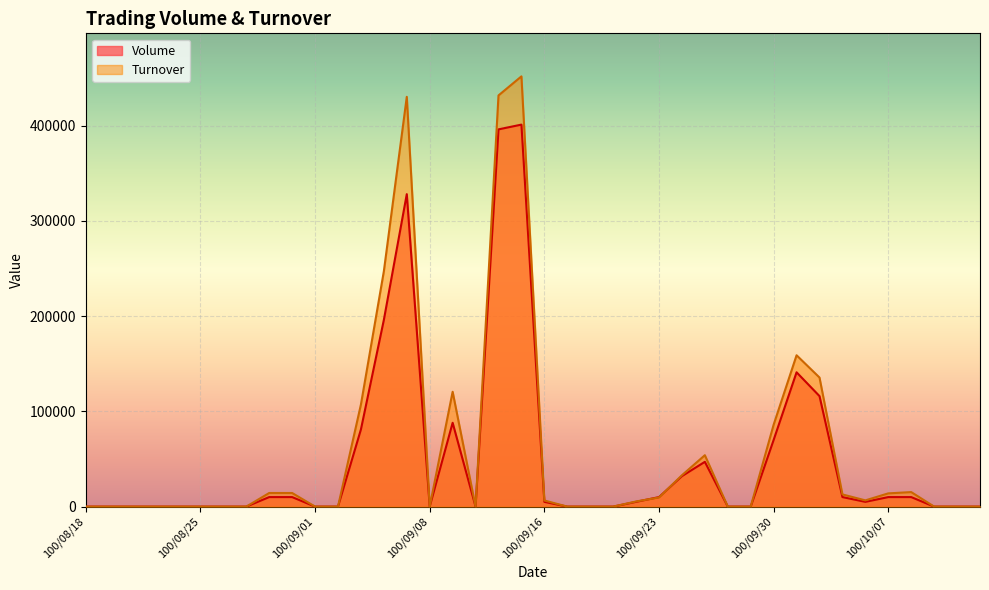

Does the chart display data point markers on the line(s)?

No